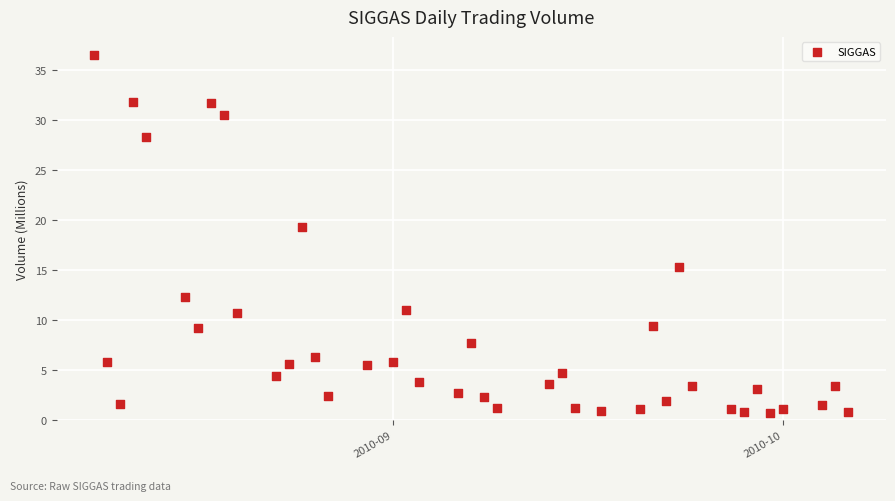

What Y value in the scatter plot is closest to 18?

19.3